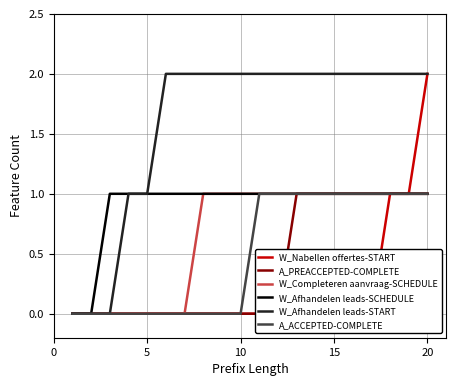

True or false: A_ACCEPTED-COMPLETE has a value of 0 at 10.

True